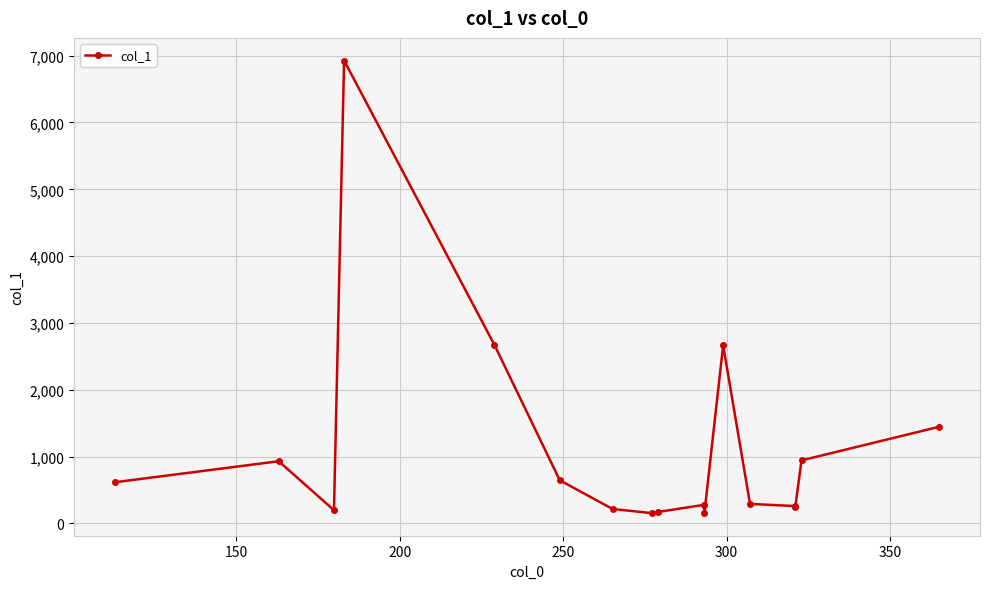

What is the maximum value shown in the chart?

6927.4